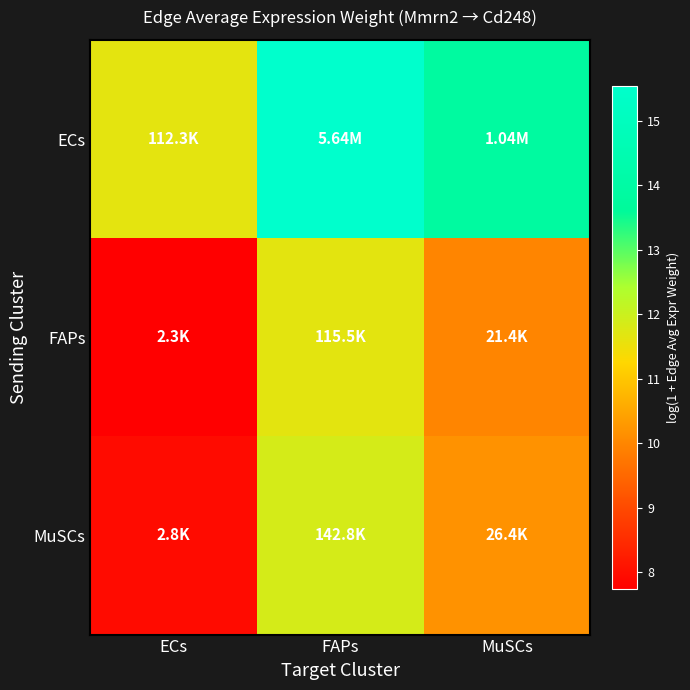

Which series has the largest range (max minus min)?

ECs